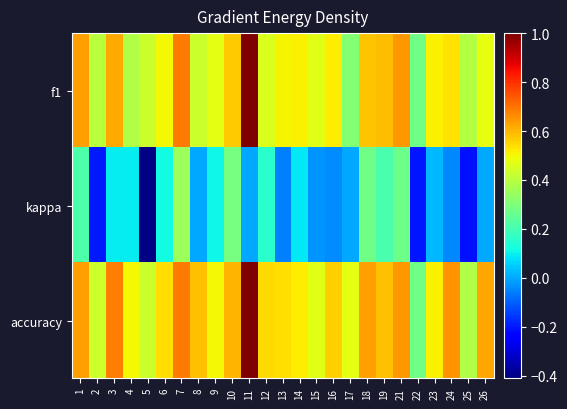

What is the difference between the highest and lowest values at 10?

0.3